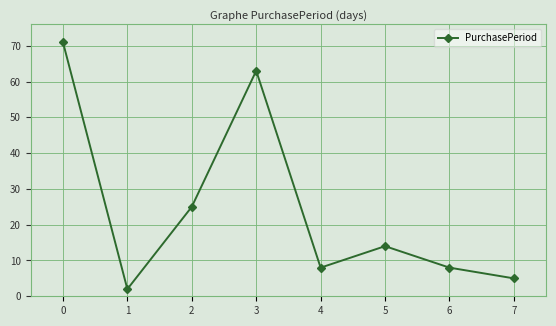

What is the change in value from 1 to 6?

+6